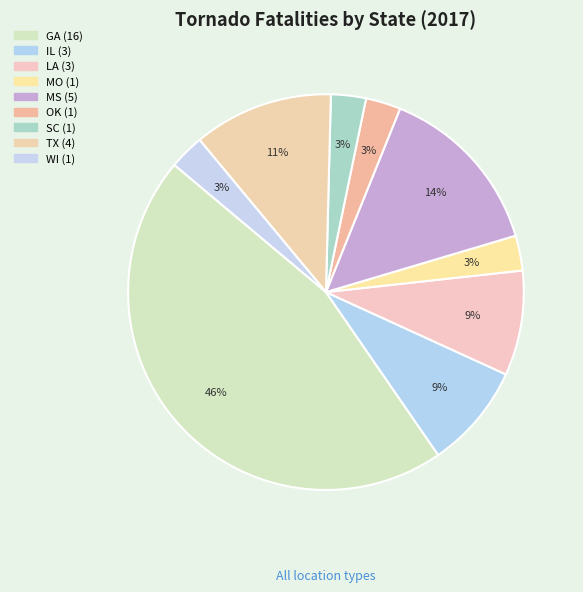

What percentage is the IL slice, to the nearest percent?

9%